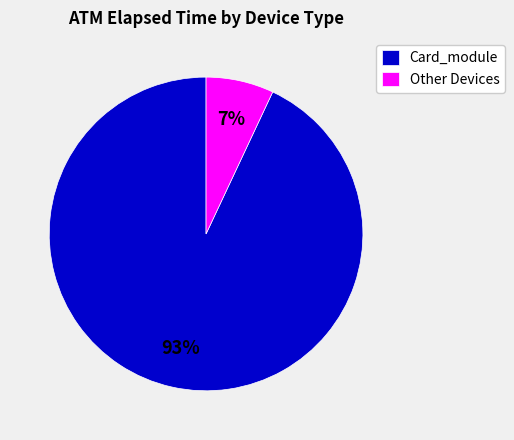

To the nearest percent, what is the average slice percentage?

50%